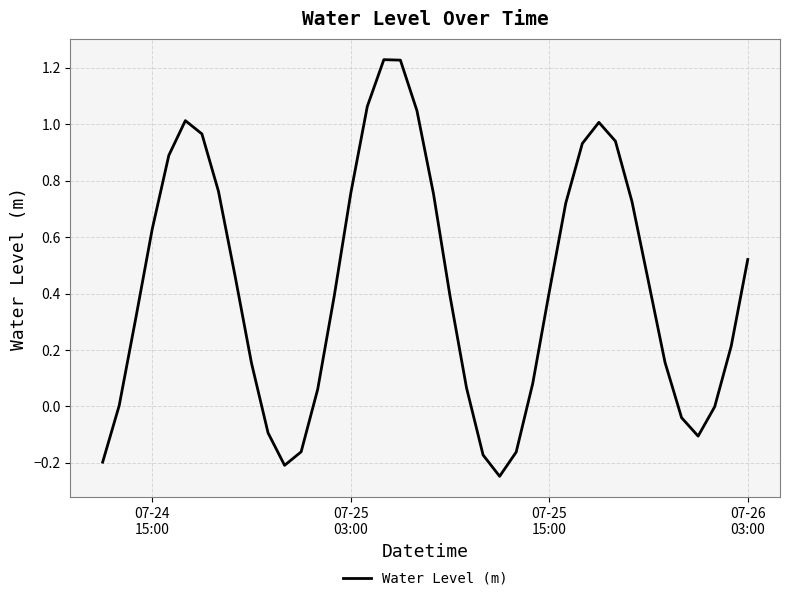

What is the difference between the maximum and minimum values?

1.5